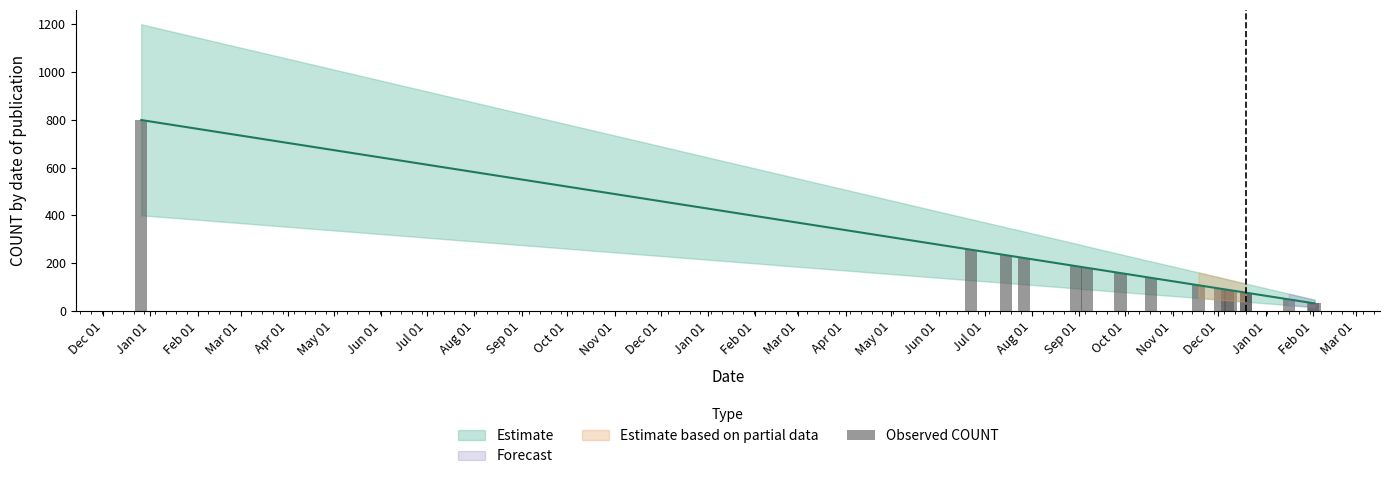

Where does the data first go above 107?

Dec 01